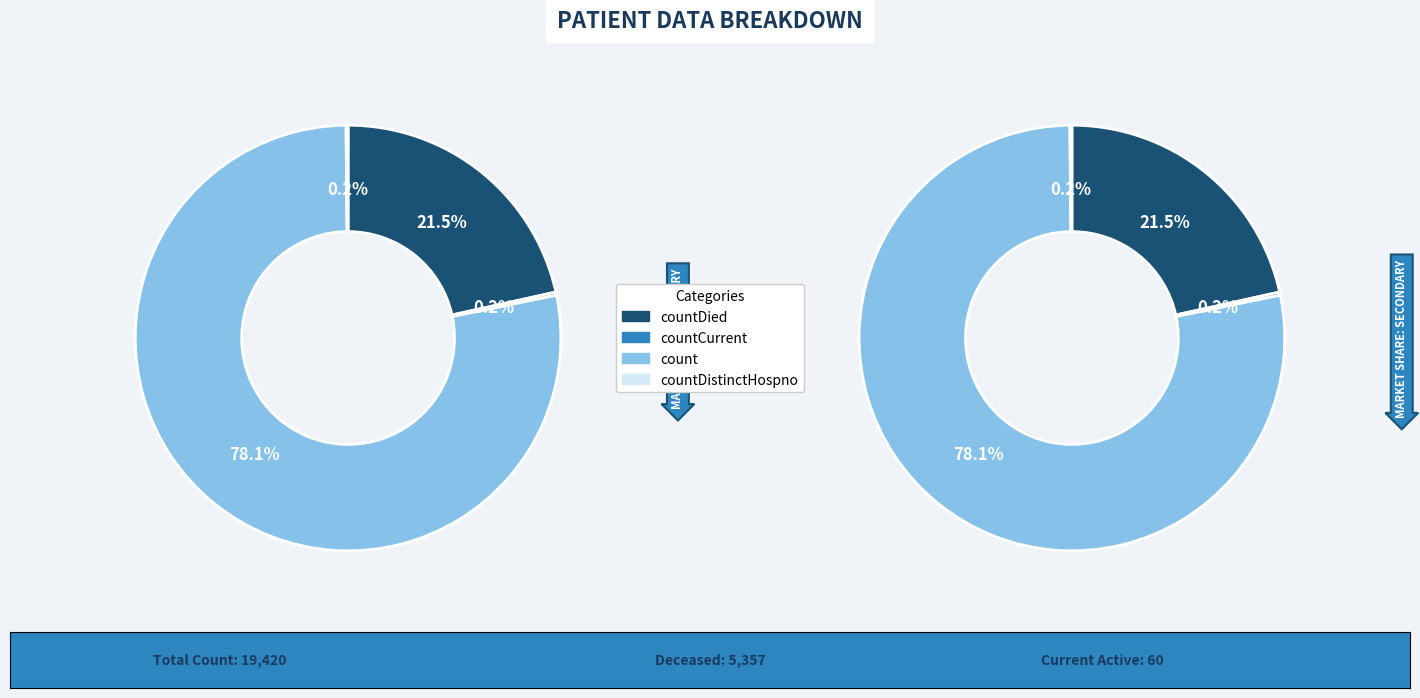

What is the majority slice?

count